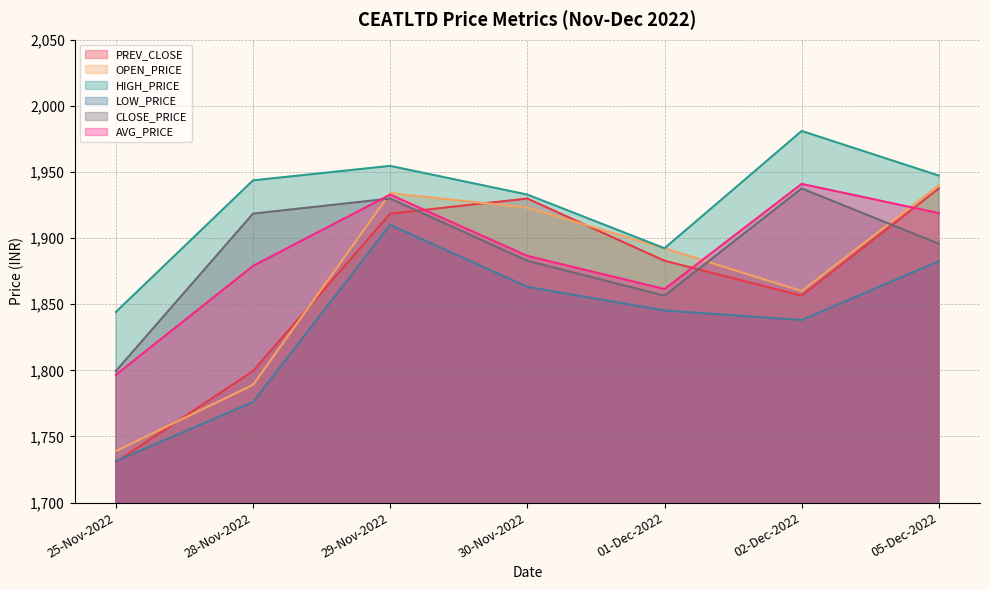

The value of CLOSE_PRICE at 29-Nov-2022 is 1929.9. True or false?

True